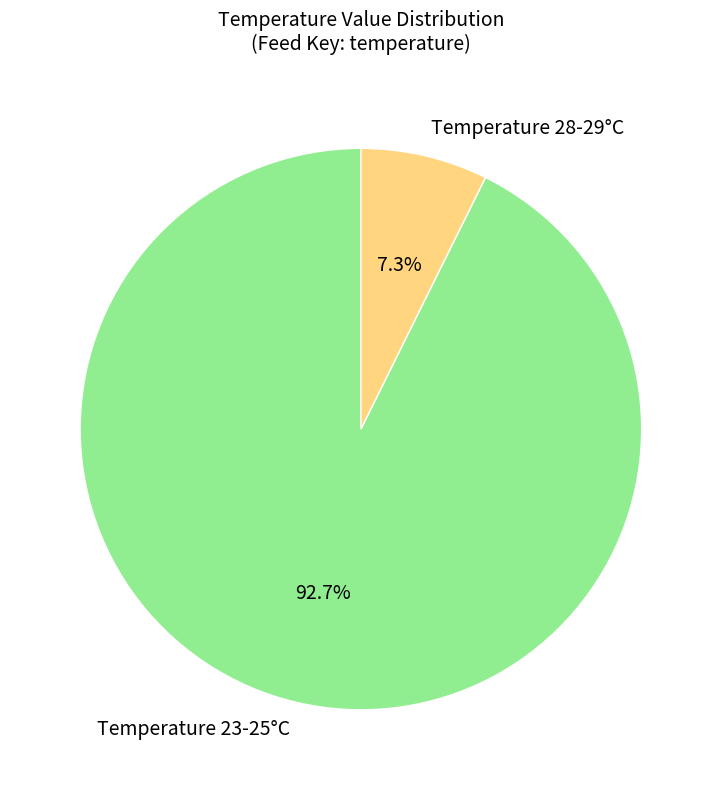

What is the majority slice?

Temperature 23-25°C